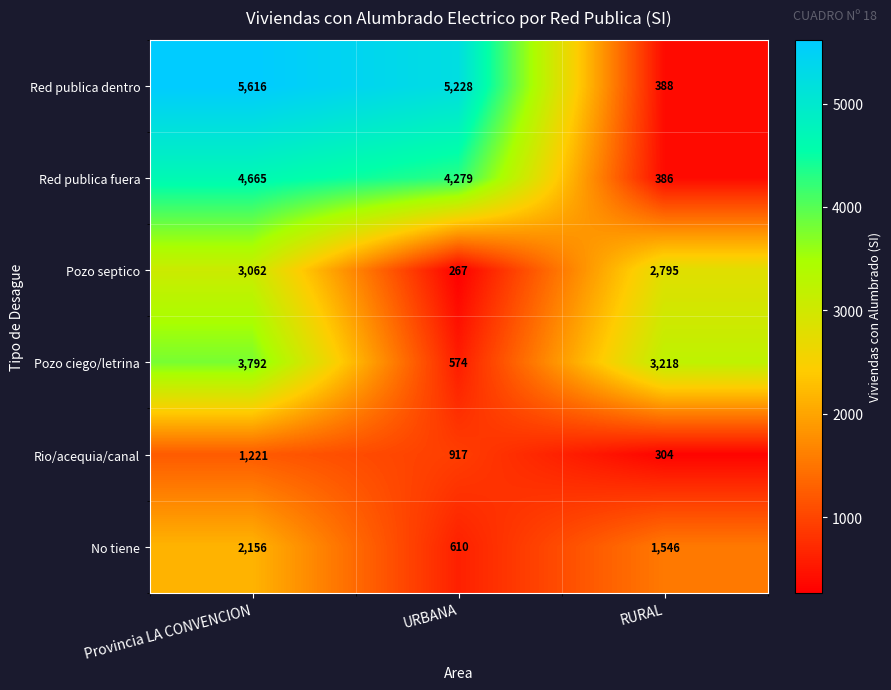

What is the average value of the Red publica dentro series?

3744